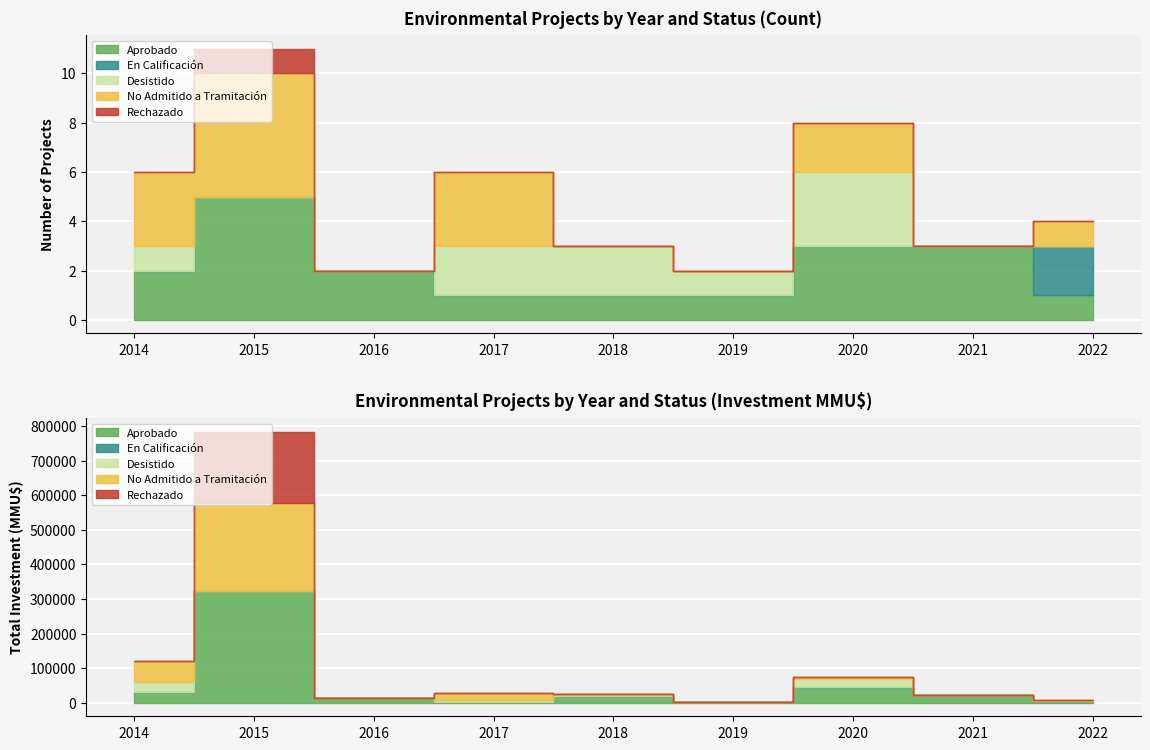

Reading left to right, extract all data points from this chart.

Aprobado: 2014=2	2015=5	2016=2	2017=1	2018=1	2019=1	2020=3	2021=3	2022=1
En Calificación: 2014=0	2015=0	2016=0	2017=0	2018=0	2019=0	2020=0	2021=0	2022=2
Desistido: 2014=1	2015=0	2016=0	2017=2	2018=2	2019=1	2020=3	2021=0	2022=0
No Admitido a Tramitación: 2014=3	2015=5	2016=0	2017=3	2018=0	2019=0	2020=2	2021=0	2022=1
Rechazado: 2014=0	2015=1	2016=0	2017=0	2018=0	2019=0	2020=0	2021=0	2022=0